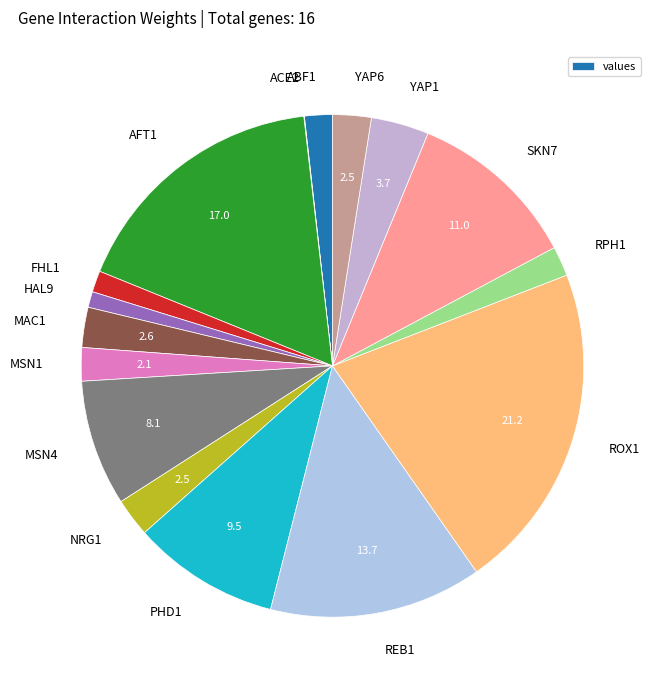

Is the sum of ABF1 and YAP1 greater than half?

No